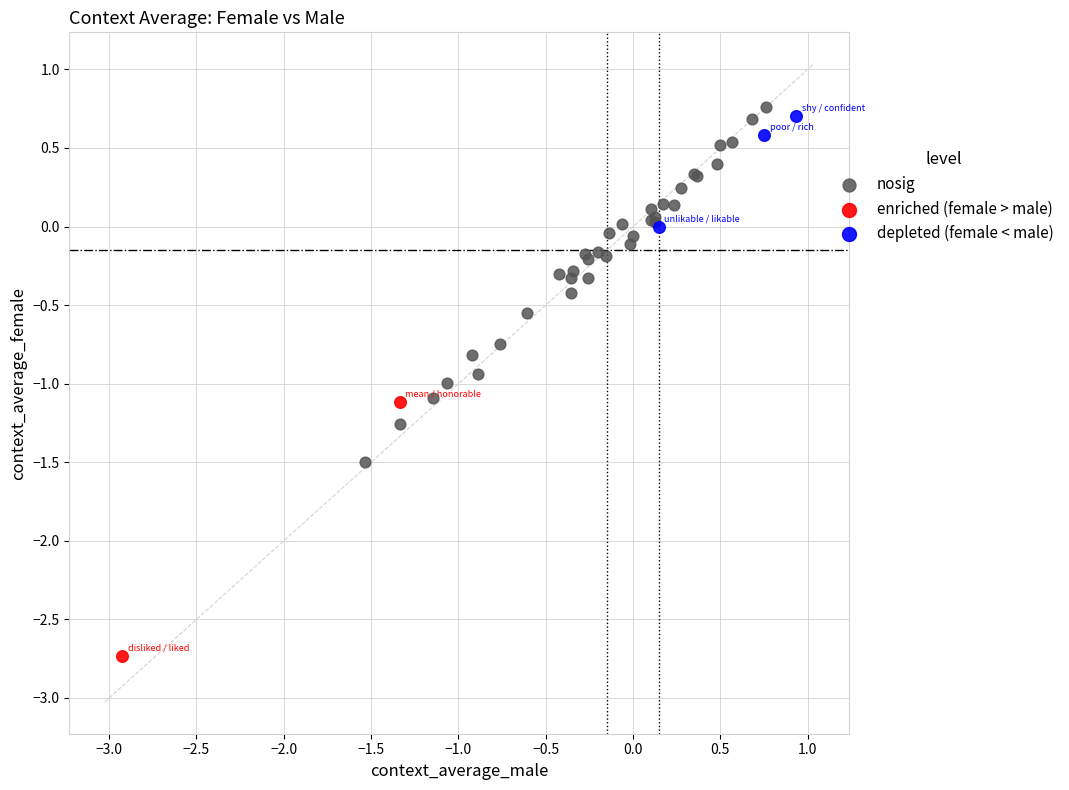

What are all the series names shown in the legend?

nosig, enriched (female > male), depleted (female < male)